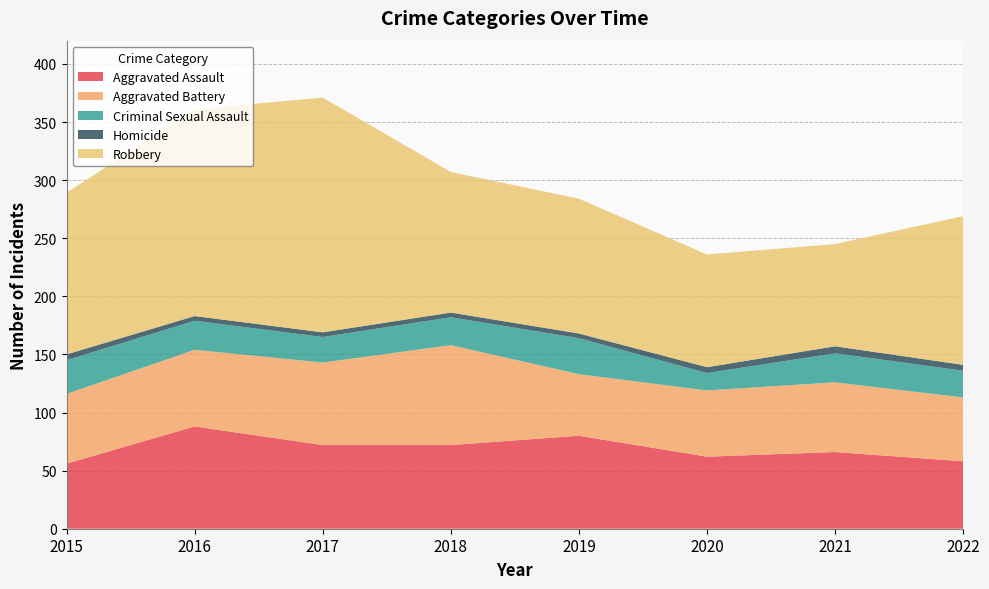

Reading left to right, what are all the values shown in this chart?

Aggravated Assault: 56	88	72	72	80	62	66	58
Aggravated Battery: 60	66	71	86	53	57	60	55
Criminal Sexual Assault: 29	25	22	24	31	15	25	23
Homicide: 5	4	4	4	4	5	6	5
Robbery: 139	178	202	121	116	97	88	128